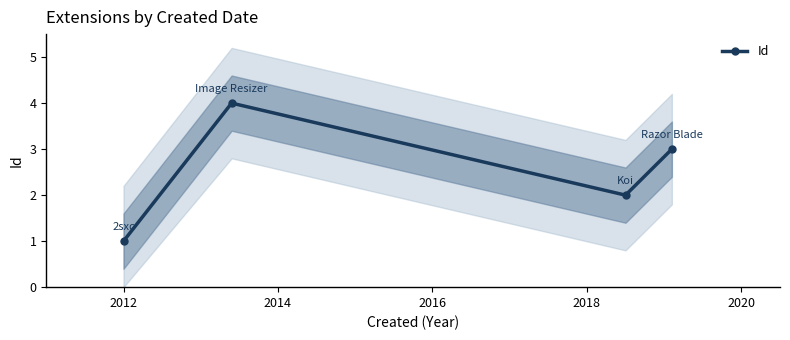

True or false: Id has more than 0 points higher than both neighbors.

True